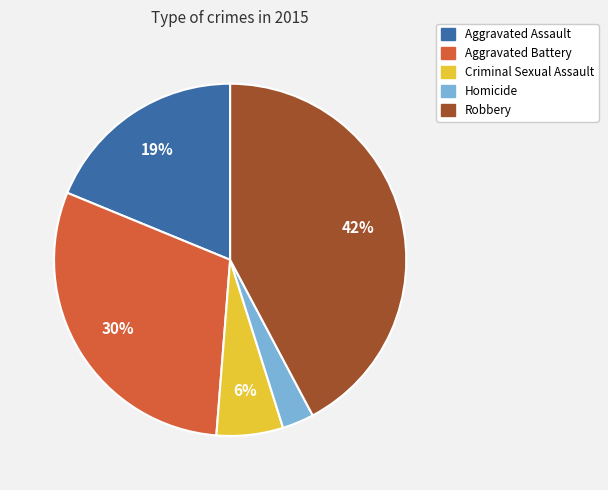

Between Homicide and Robbery, which is larger?

Robbery